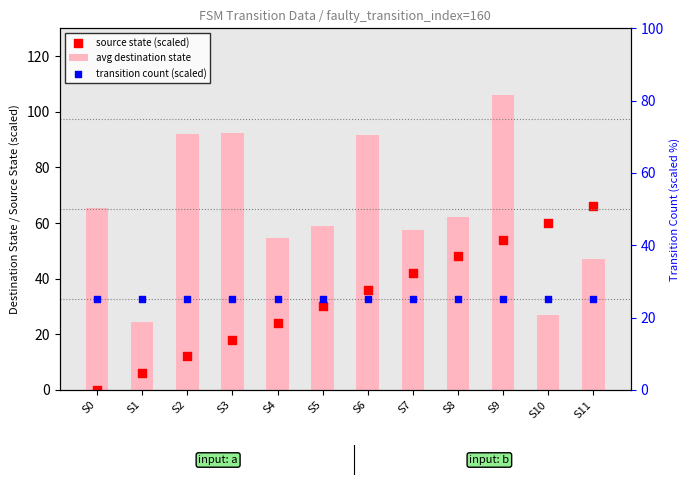

Is the value of source state (scaled) at S8 greater than the value of transition count (scaled) at S11?

Yes